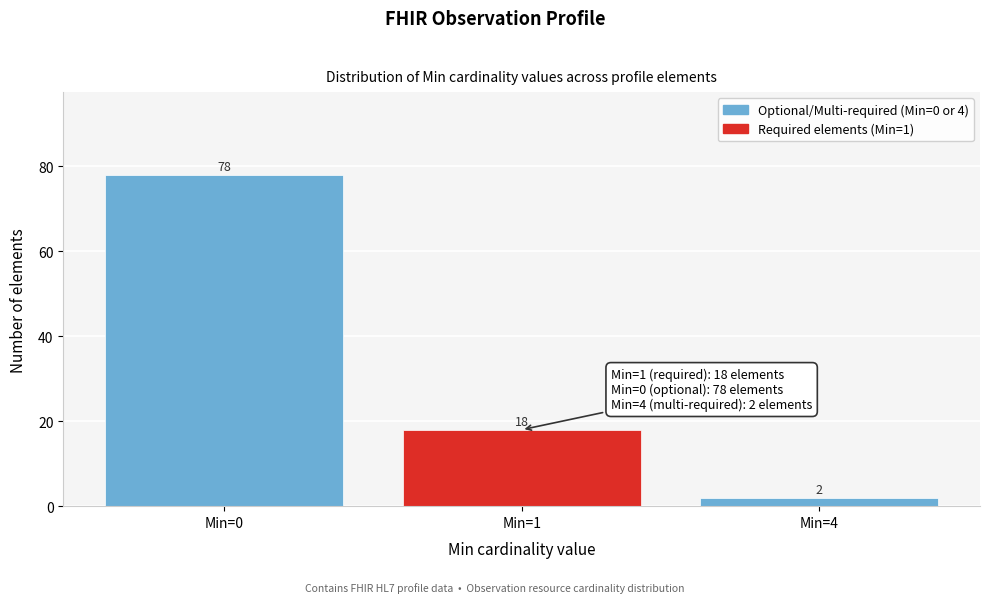

Reading left to right, extract all data points from this chart.

Min=0=78	Min=1=18	Min=4=2